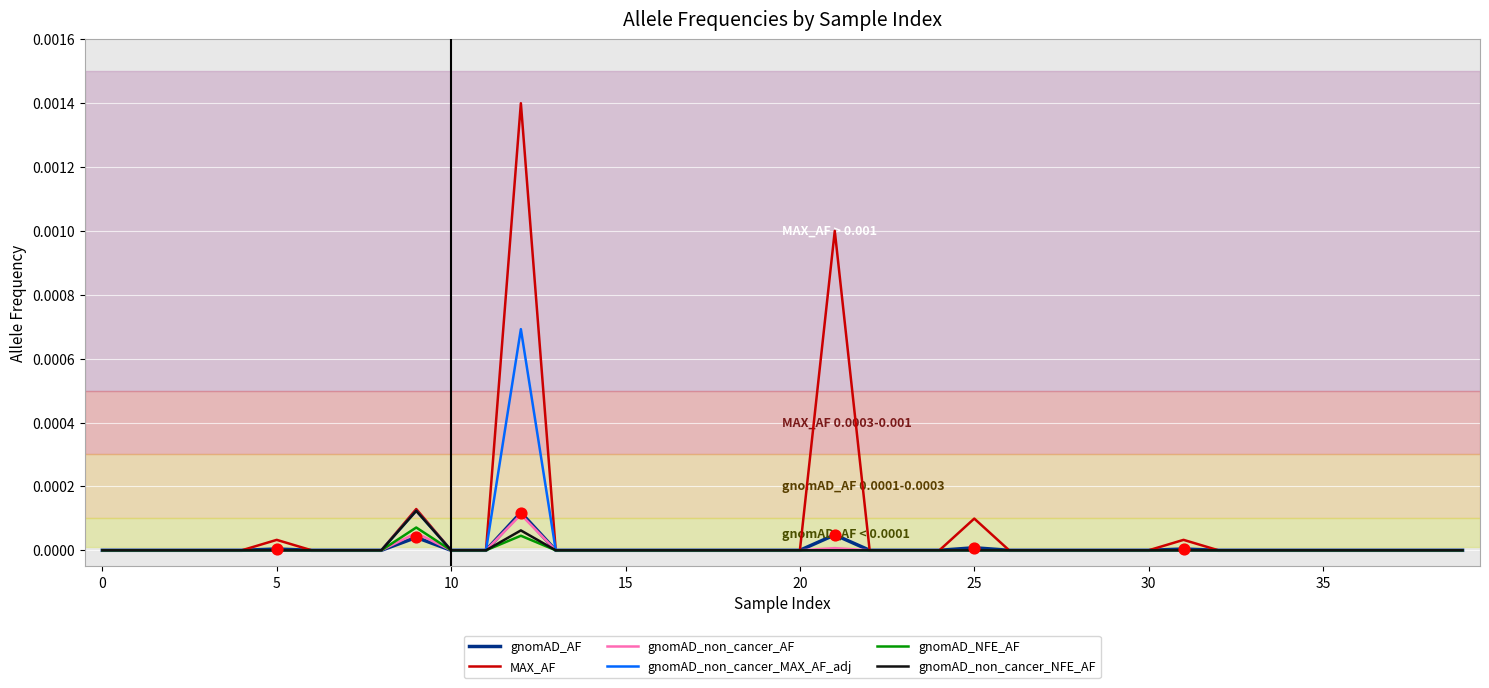

Which series has the largest range (max minus min)?

MAX_AF